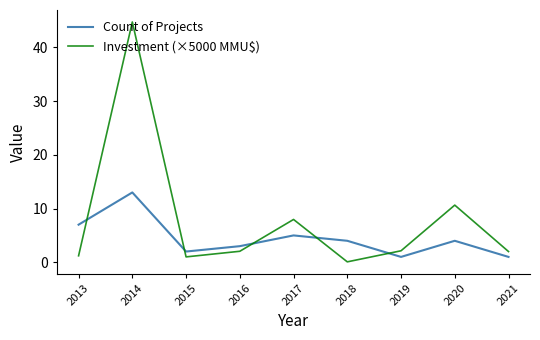

At 2021, list the series in order from largest to smallest.

Investment (×5000 MMU$), Count of Projects